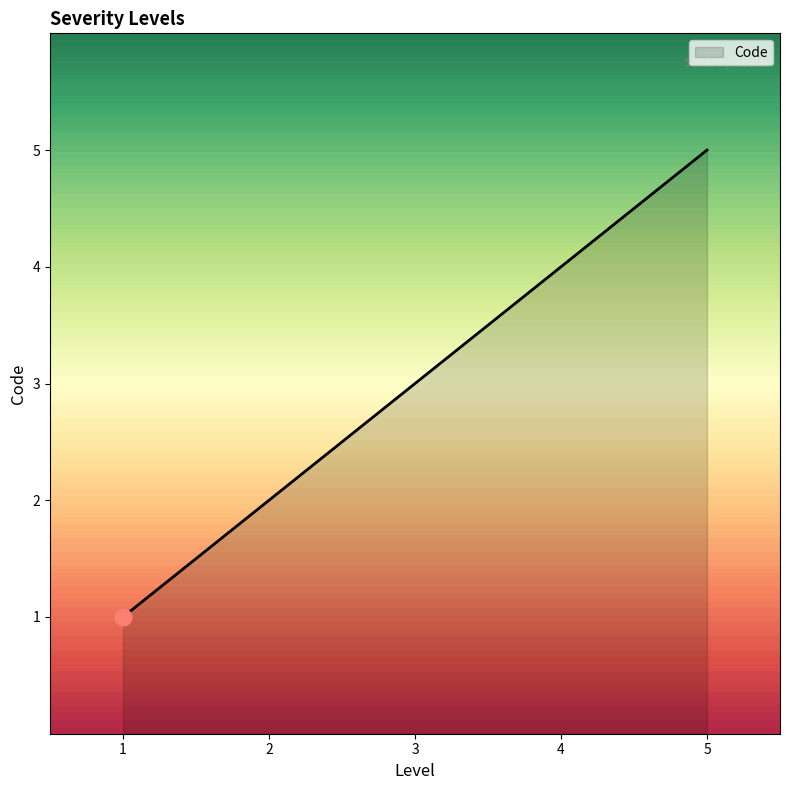

The chart shows a value of 1 at 2. True or false?

False